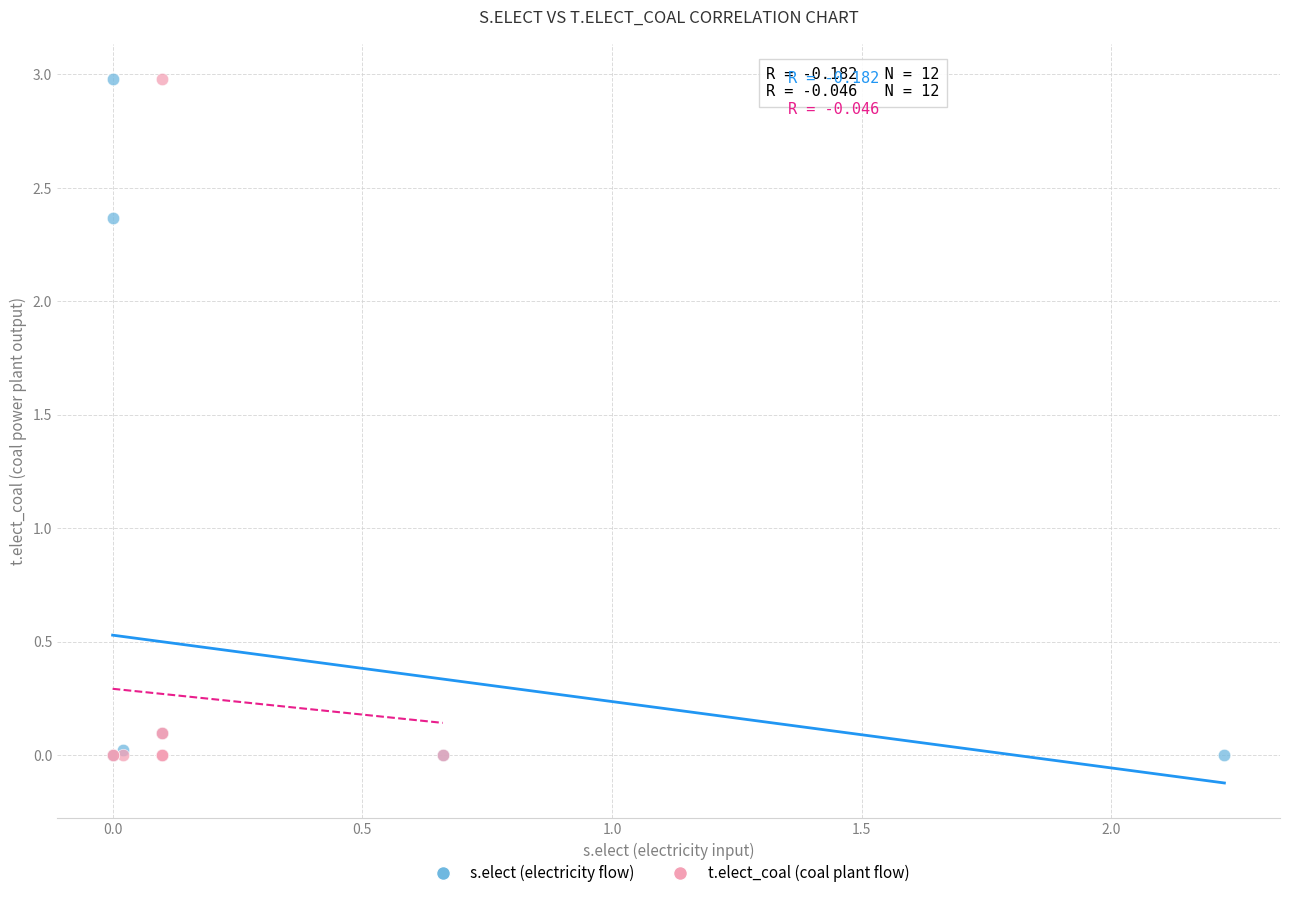

What are all the series names shown in the legend?

s.elect (electricity flow), t.elect_coal (coal plant flow)